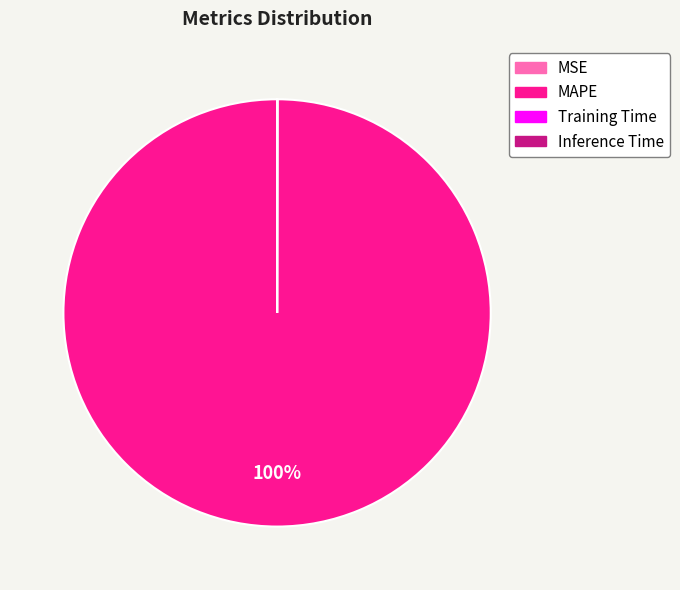

Which category has the biggest portion of the pie?

MAPE